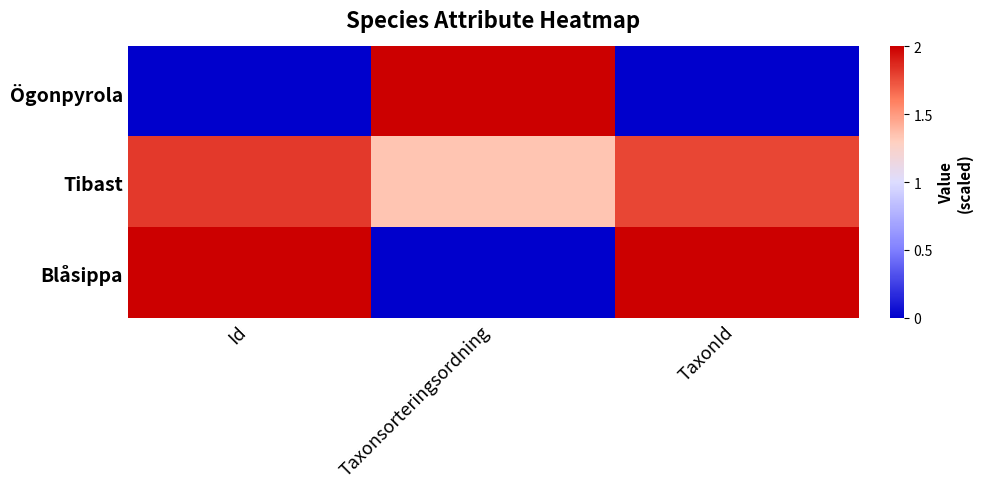

List the series in order of their overall mean, lowest first.

Ögonpyrola, Blåsippa, Tibast